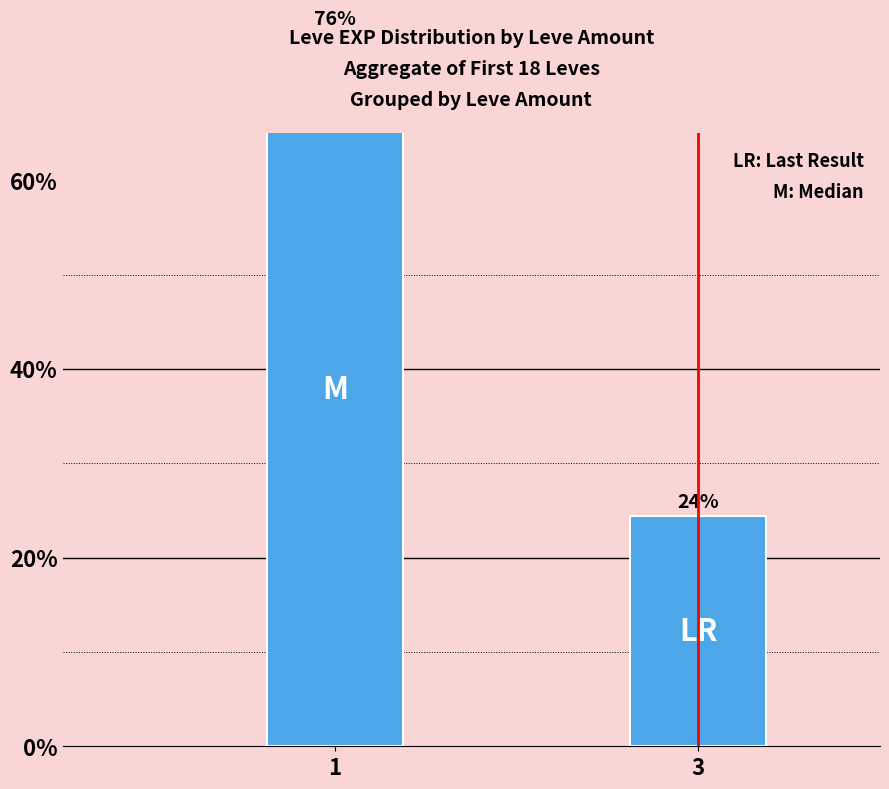

Which has a higher value, 3 or 1?

1